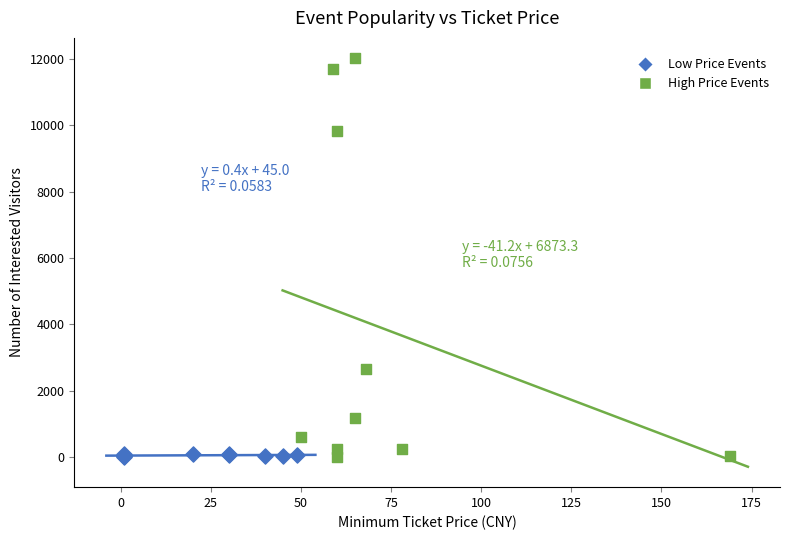

Which series contains the highest Y value?

High Price Events